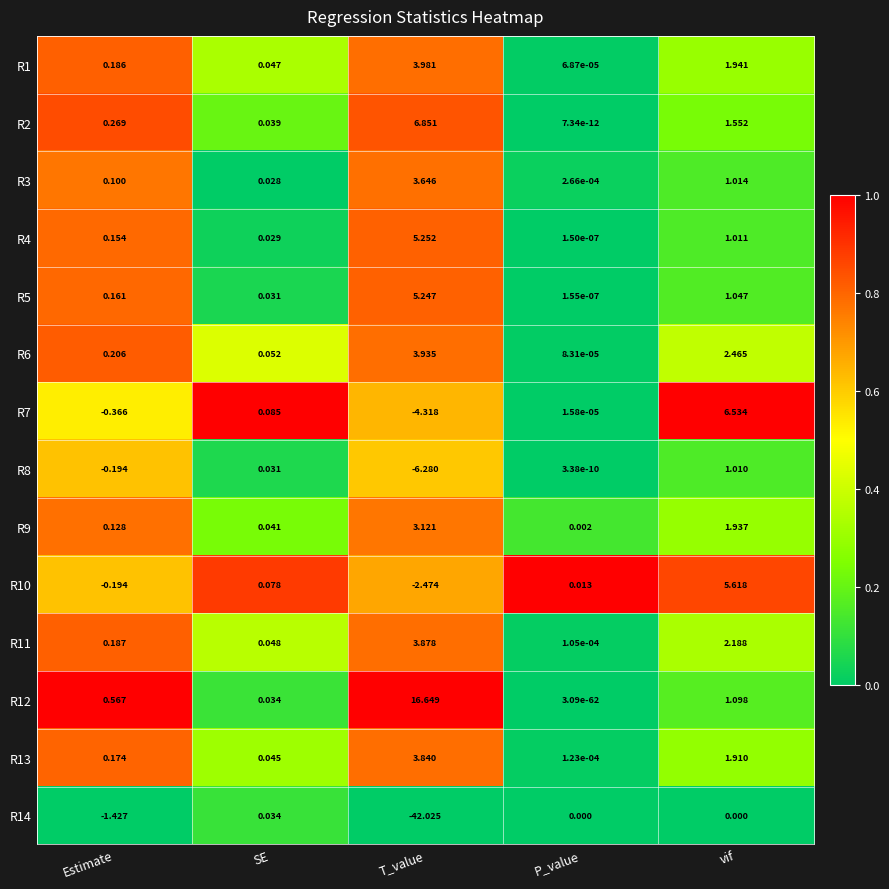

Which category has the lowest value across all series?

T_value